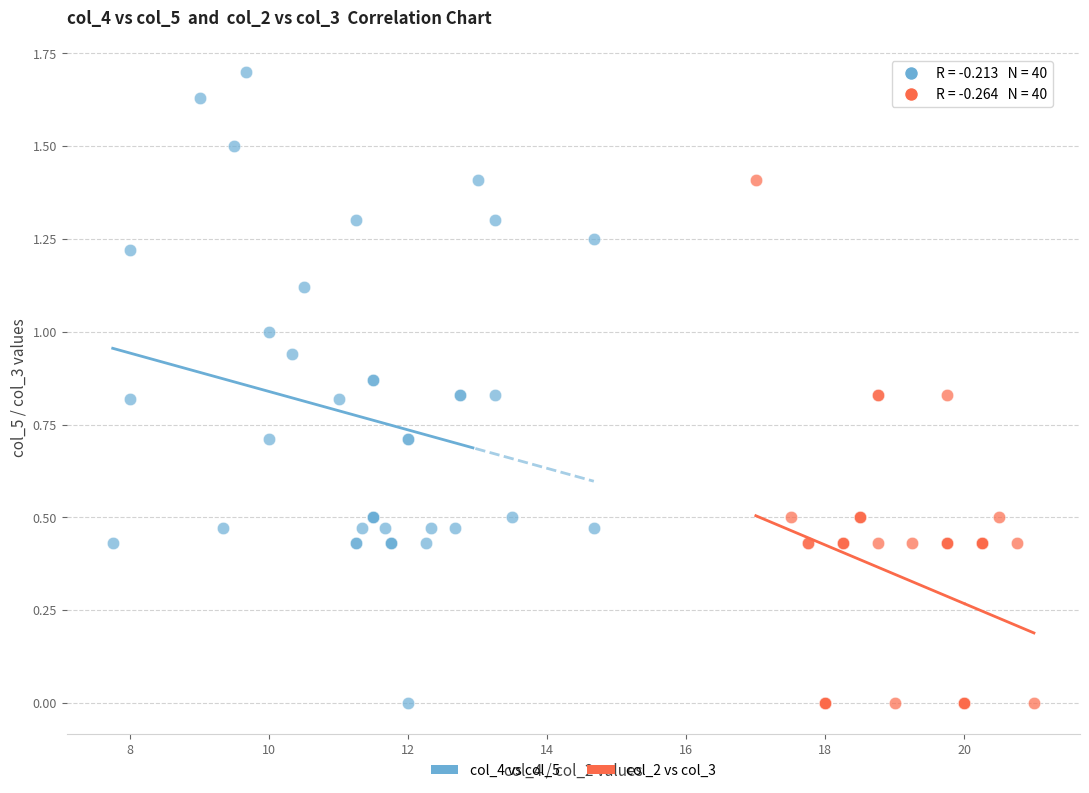

Which series has the largest Y range (max minus min)?

col_4 vs col_5